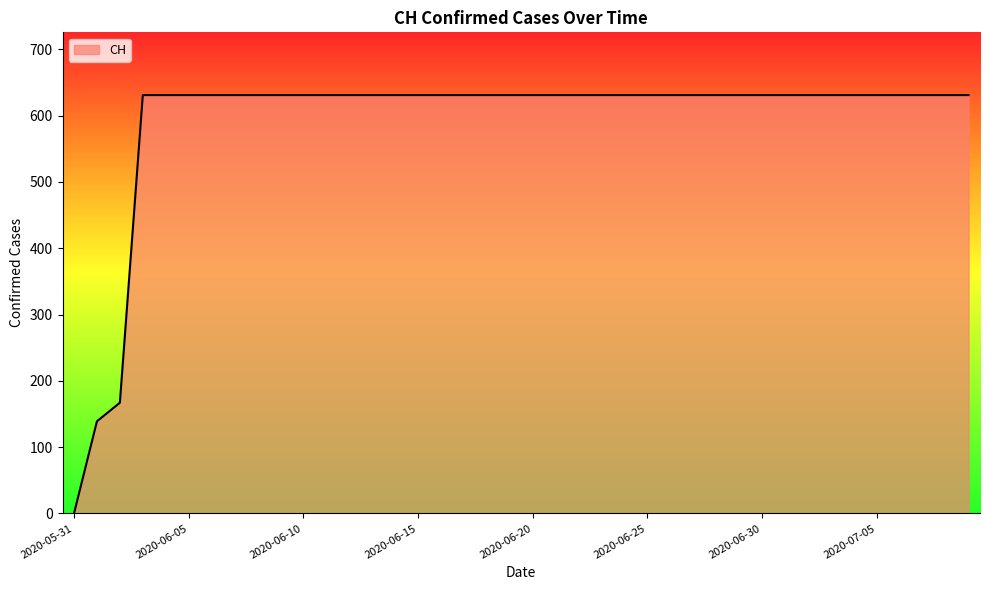

What is the difference between the maximum and minimum values?

631